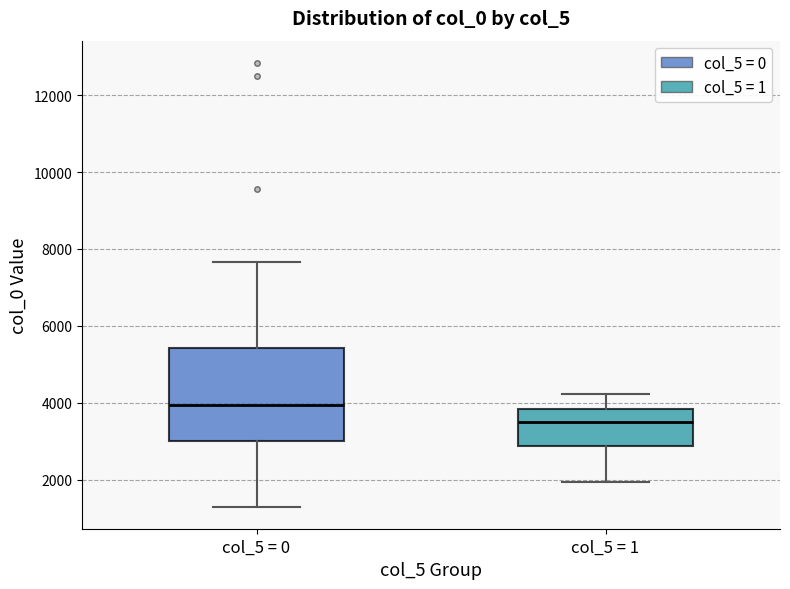

Which box has the lowest median line?

col_5 = 1